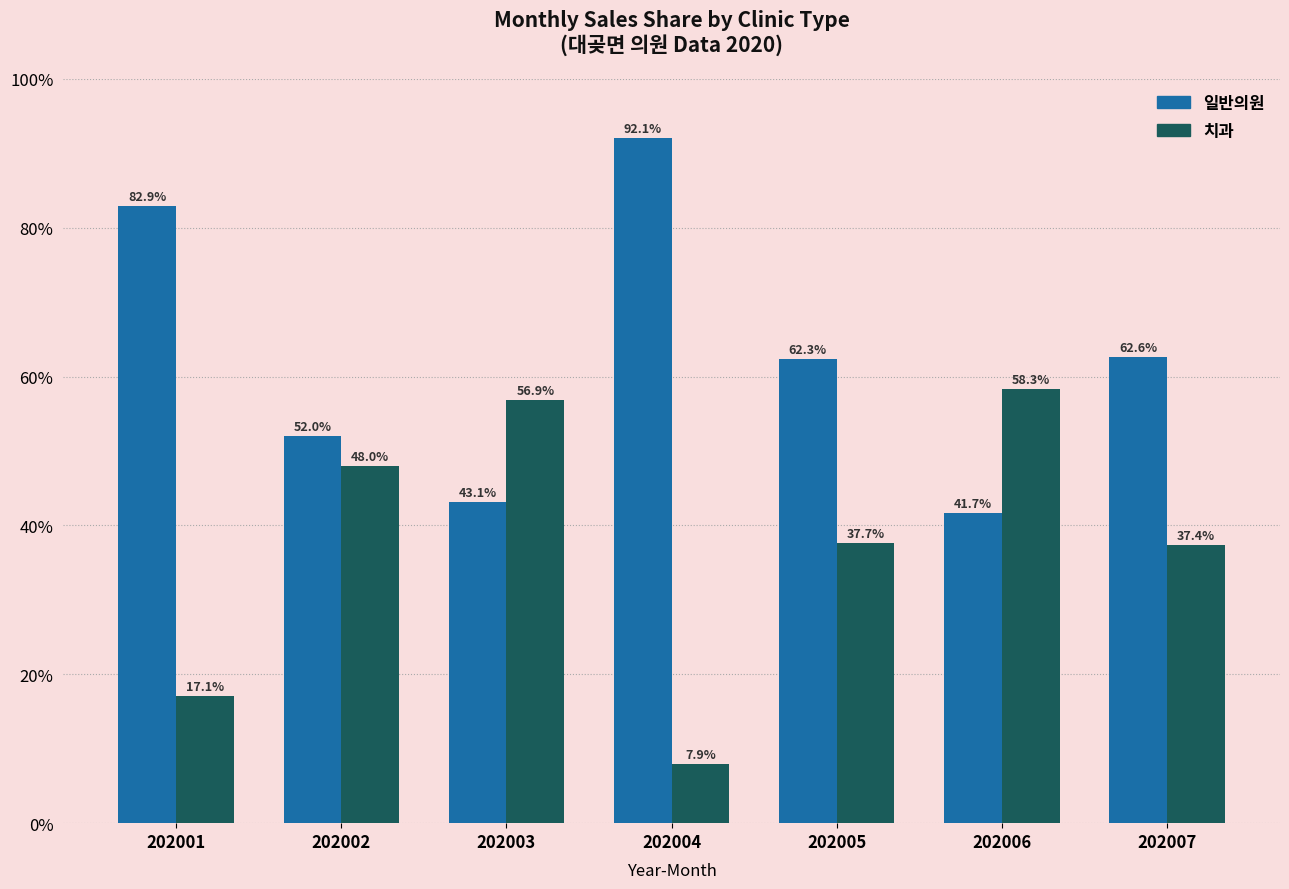

What is the spread (max minus min) of values at 202005?

24.7